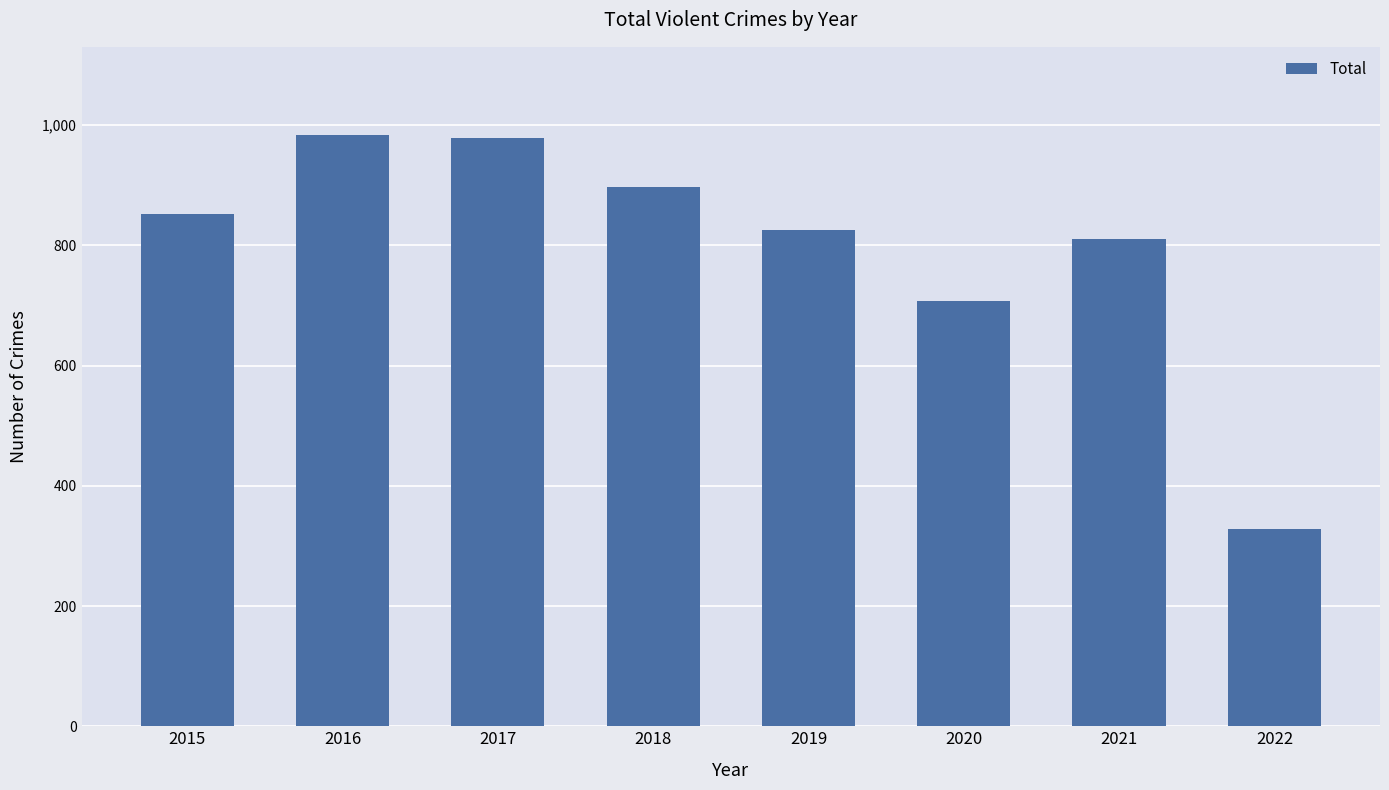

The chart shows a value of 826 at 2019. True or false?

True